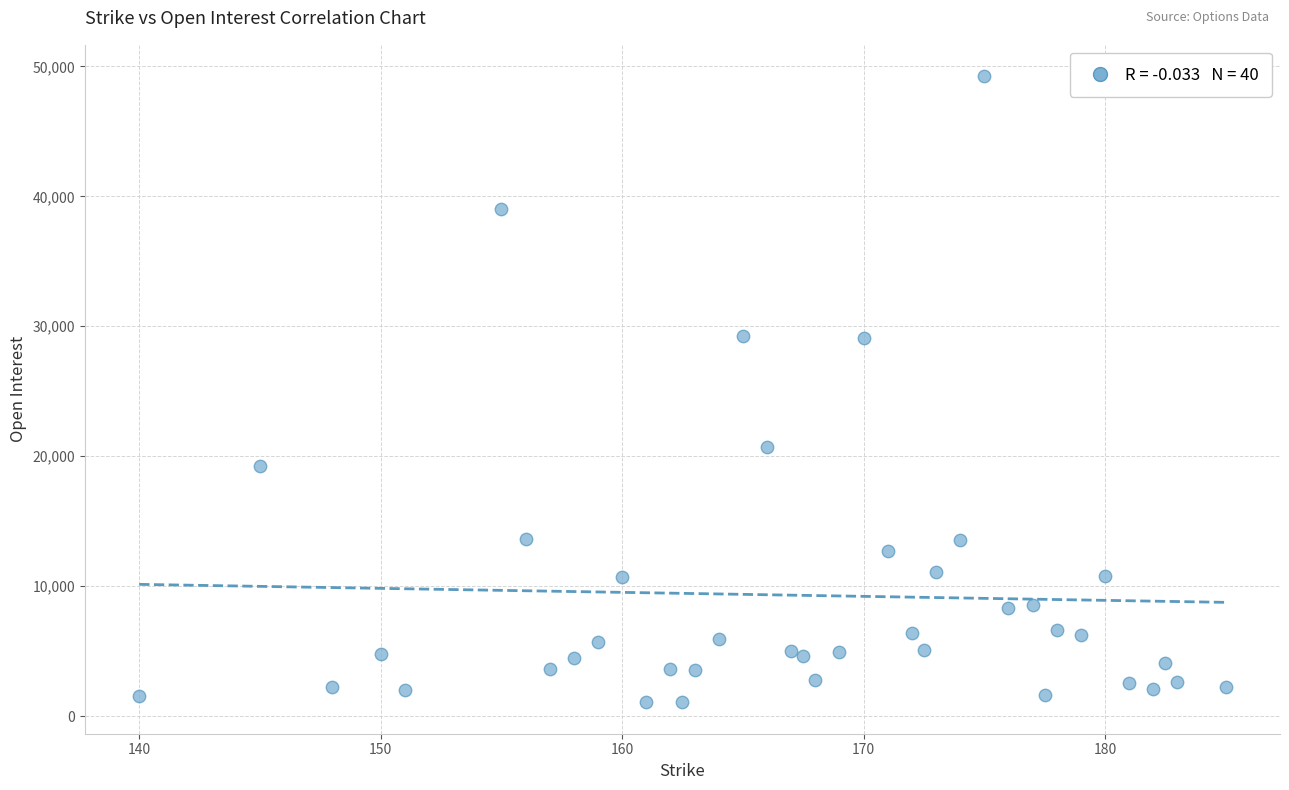

What is the range of Y values (max minus min)?

48205